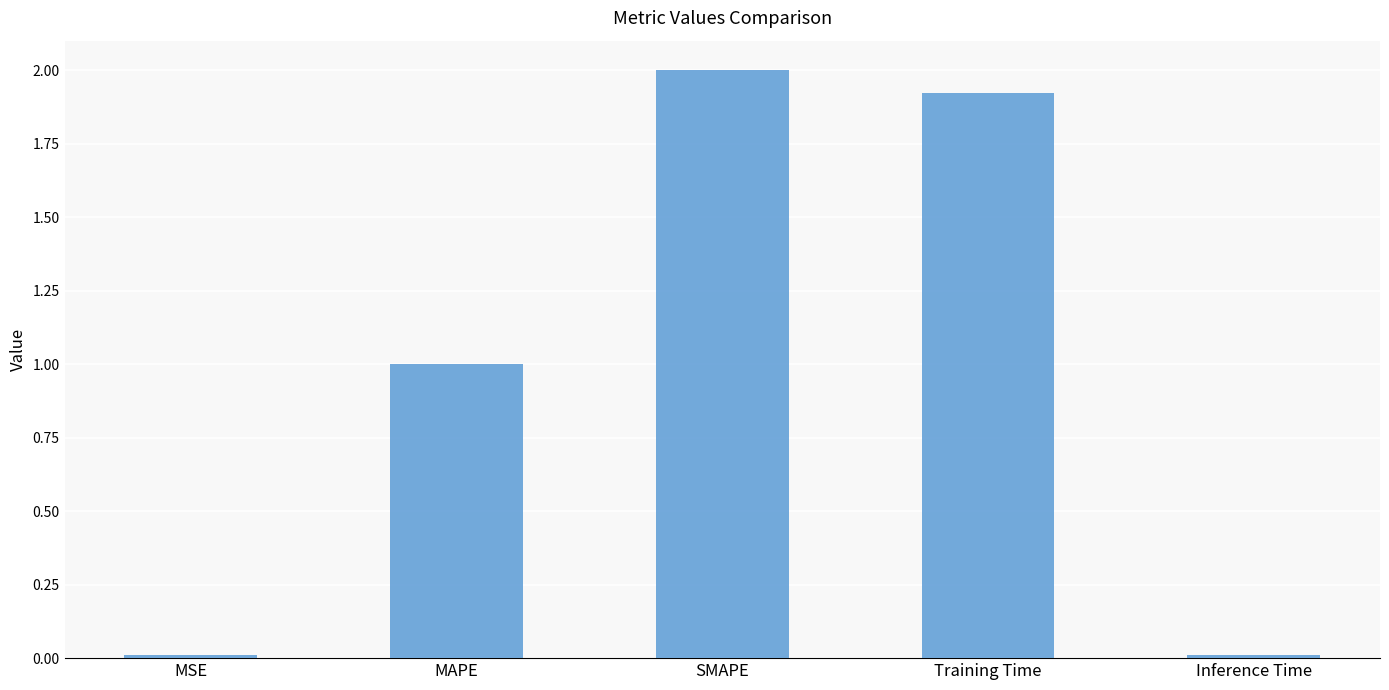

What is the difference between the values at SMAPE and Inference Time?

2.0